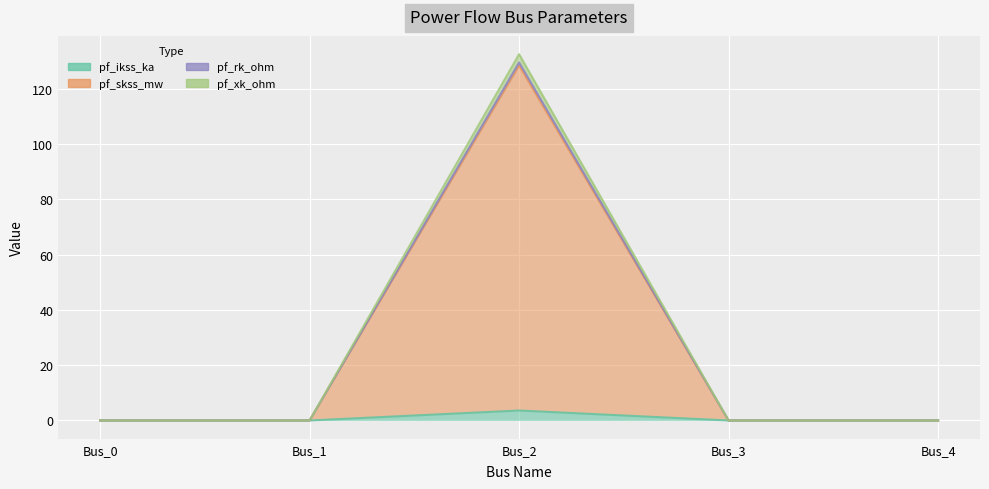

At how many categories does at least one series exceed 46?

1